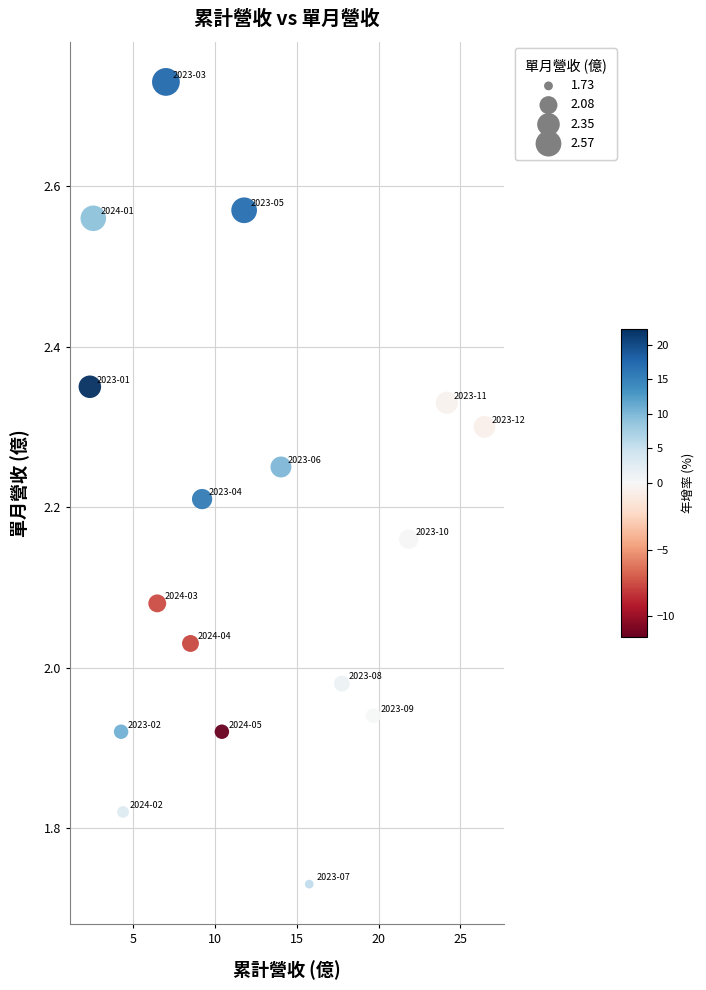

What is the range of X values (max minus min)?

24.1